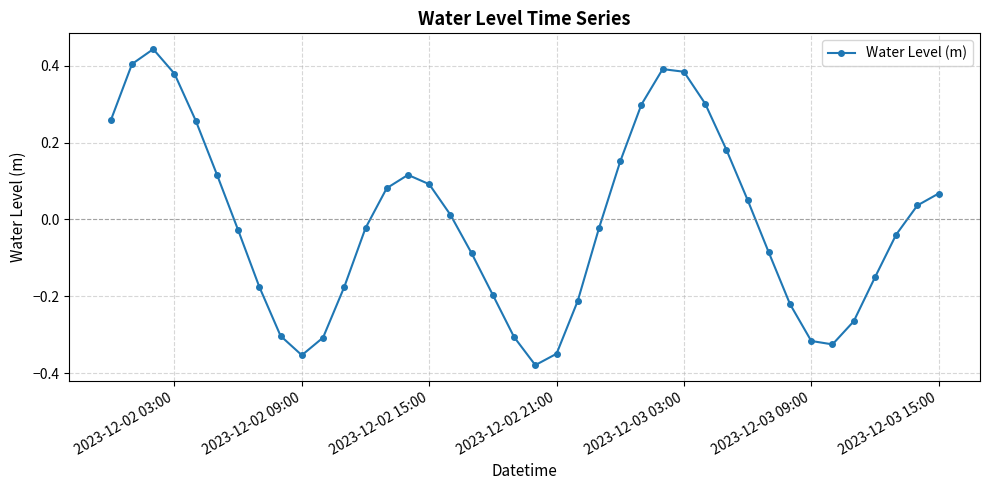

True or false: there are more than 1 points higher than both neighbors.

True